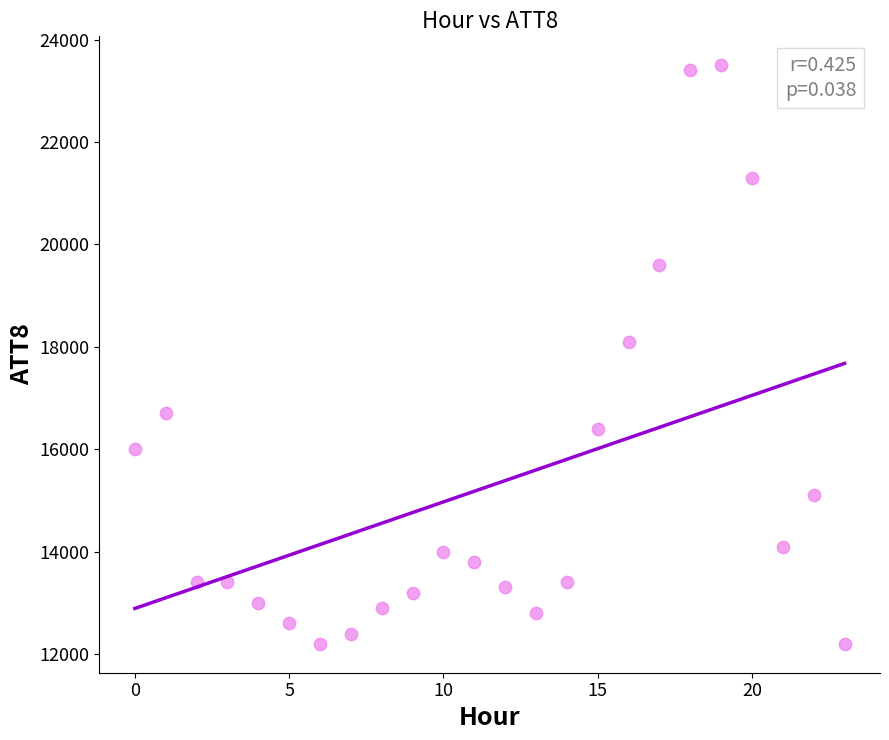

What is the range of Y values (max minus min)?

11300